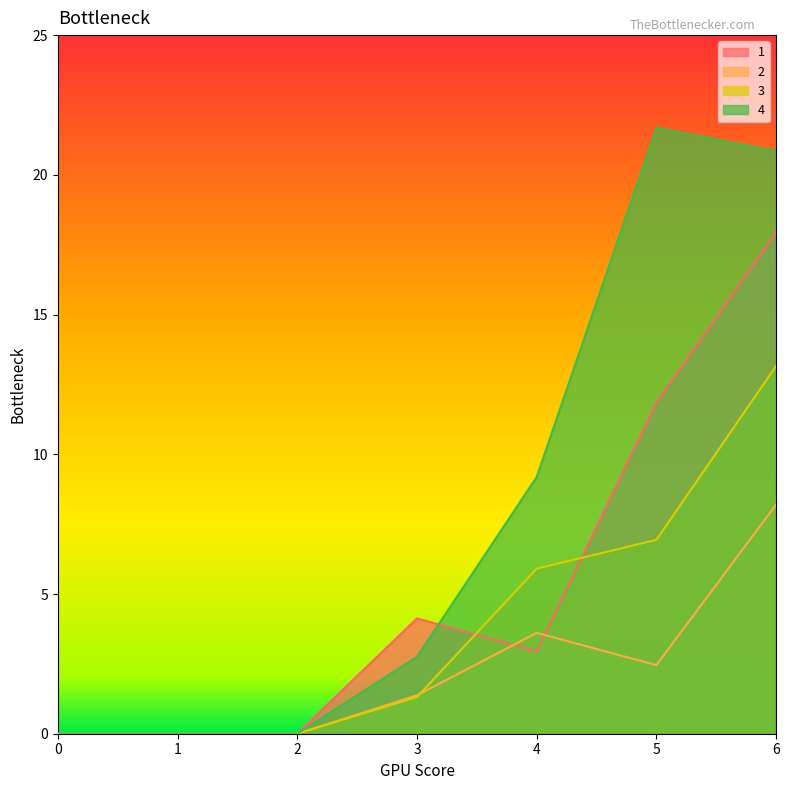

What is the average value of the 1 series?

5.3